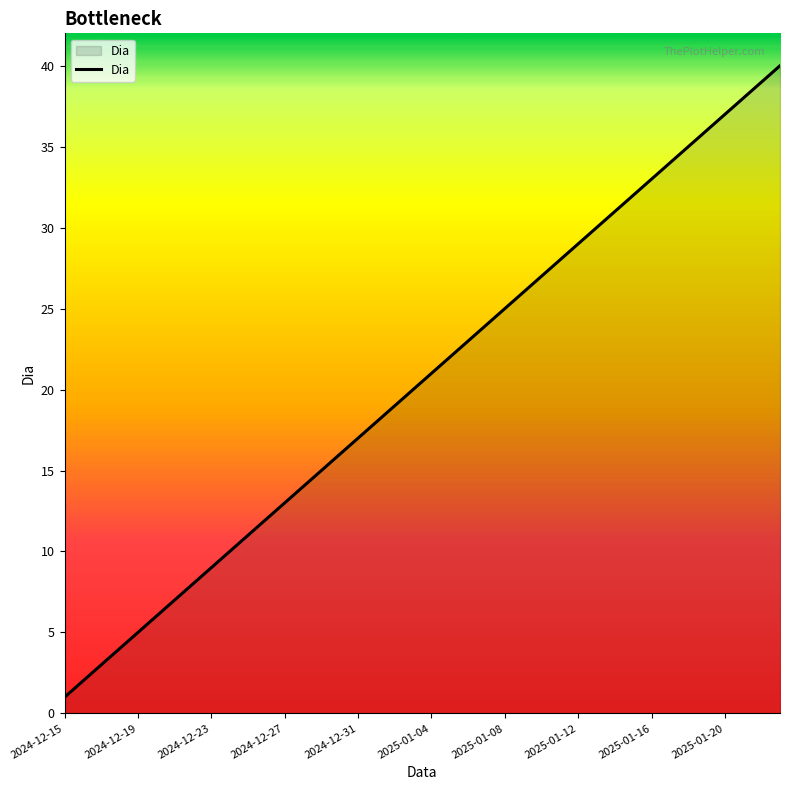

What is the greatest value displayed?

40